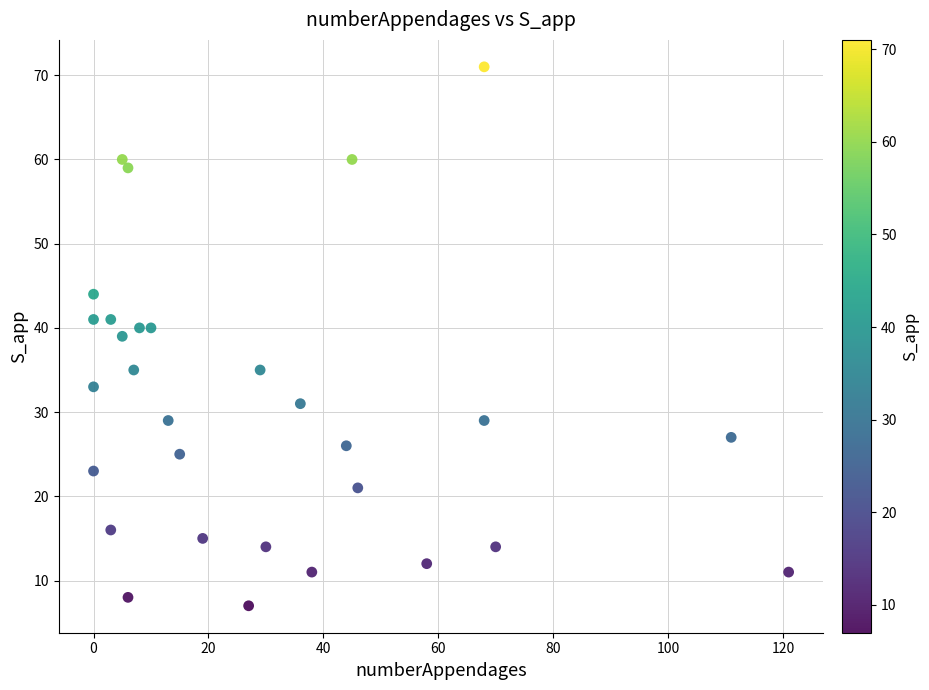

What is the range of X values (max minus min)?

121